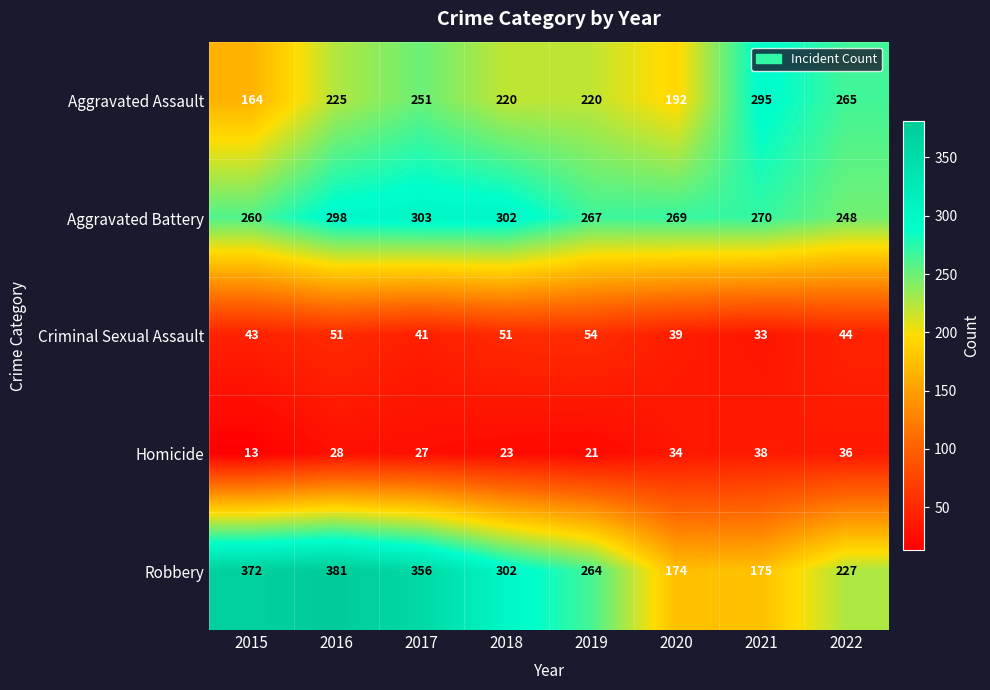

What is the sum of the Criminal Sexual Assault values at 2022 and 2018?

95